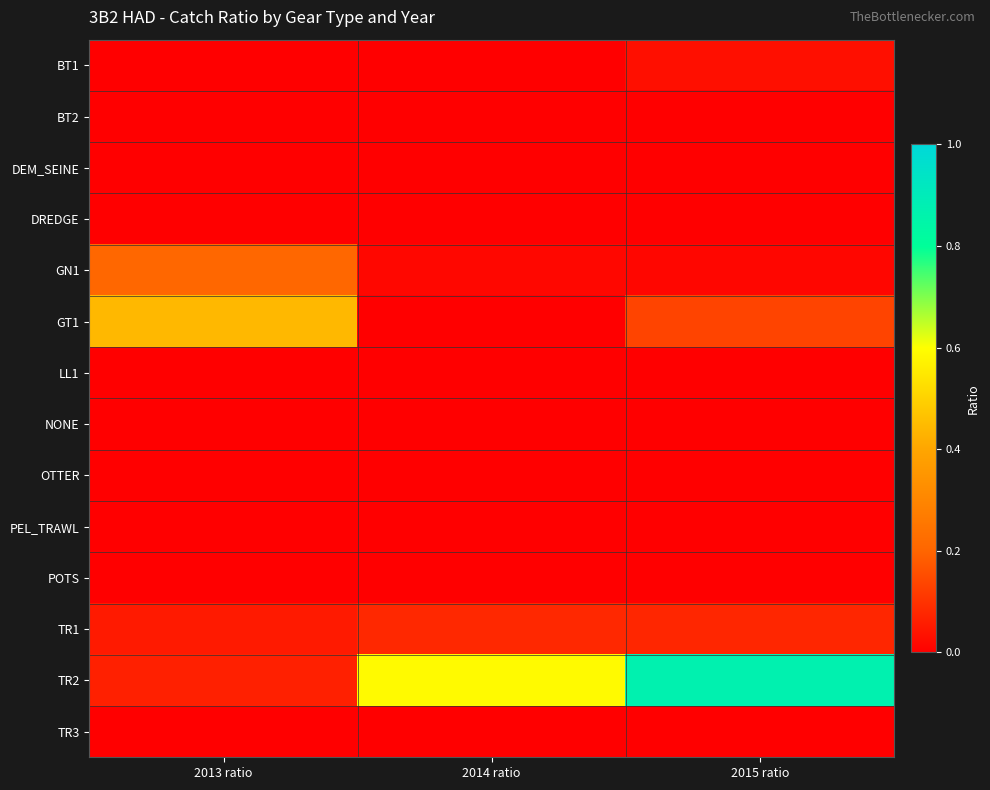

Between 2013 ratio and 2014 ratio, which series saw the biggest shift?

TR2